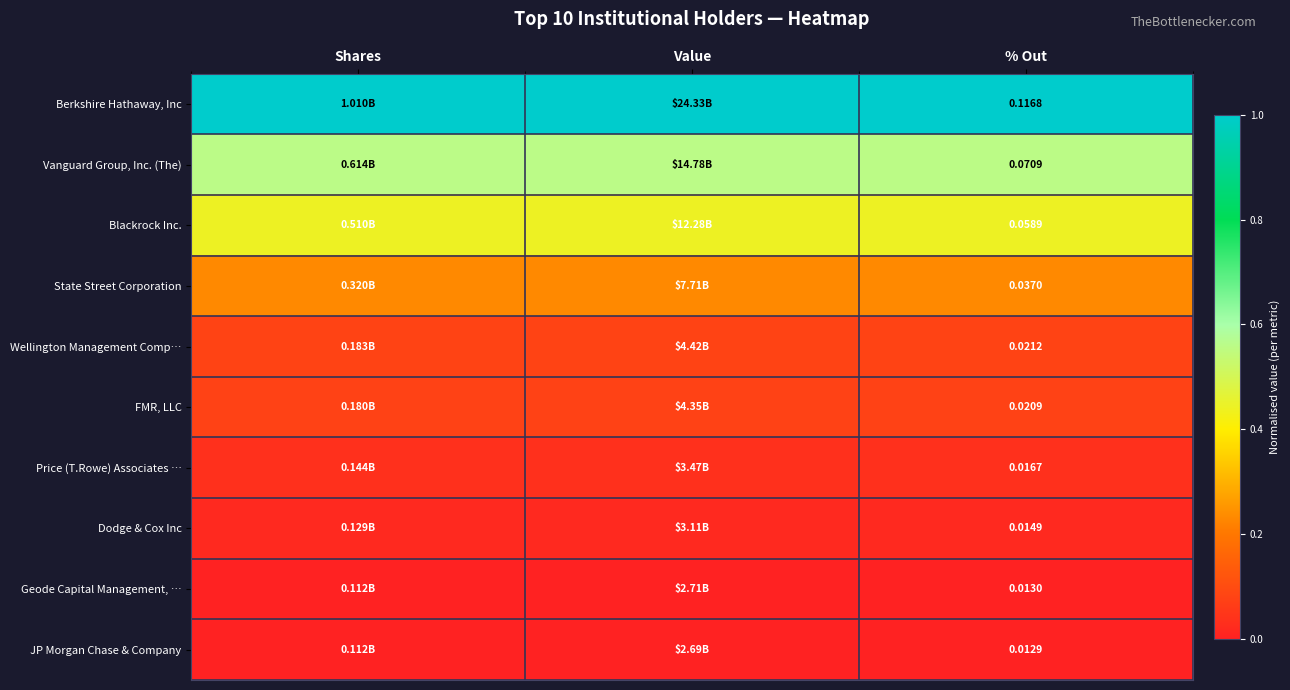

Rank the series at % Out from lowest to highest value.

JP Morgan Chase & Company, Geode Capital Management, …, Dodge & Cox Inc, Price (T.Rowe) Associates …, FMR, LLC, Wellington Management Comp…, State Street Corporation, Blackrock Inc., Vanguard Group, Inc. (The), Berkshire Hathaway, Inc